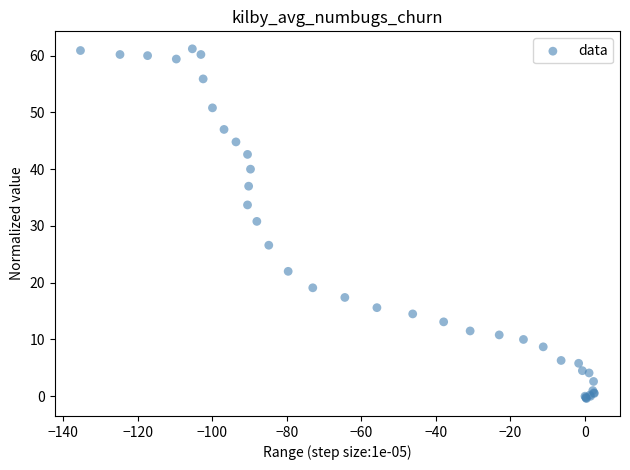

What Y value in the scatter plot is closest to 30?

30.8